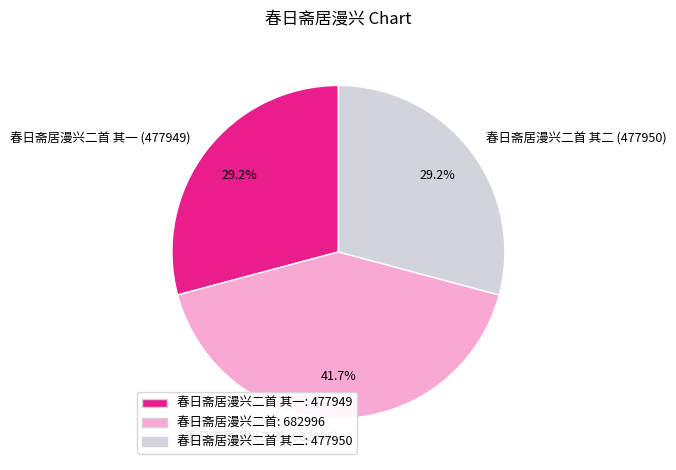

What percentage is NOT represented by 春日斋居漫兴二首 (682996)?

58.3%